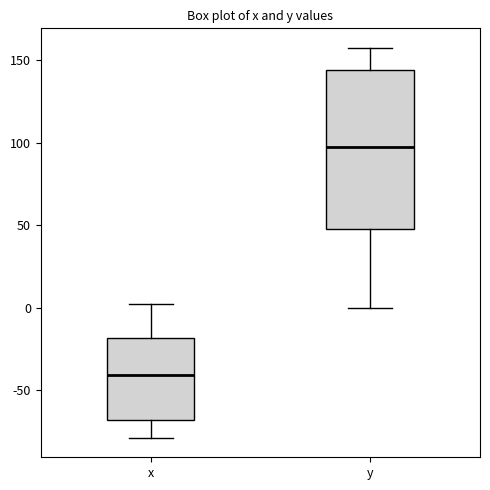

Reading left to right, read every box against the y-axis: the position of its median line, the range the box covers, and the ends of its whiskers. The values are not printed on the chart, so give them approximately, as read against the axis.

x: median -40, box -70 to -20, whiskers -80 to 5
y: median 95, box 50 to 145, whiskers 0 to 160